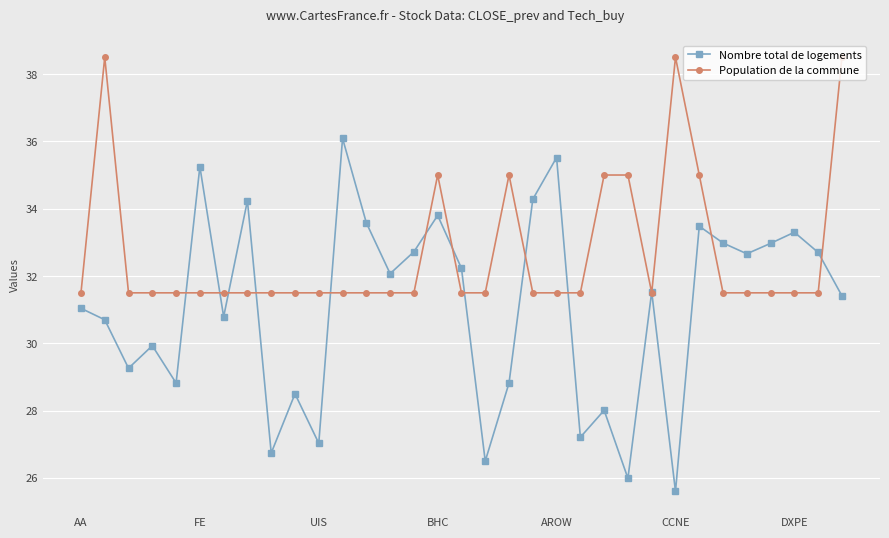

At how many categories does at least one series exceed 34?

13